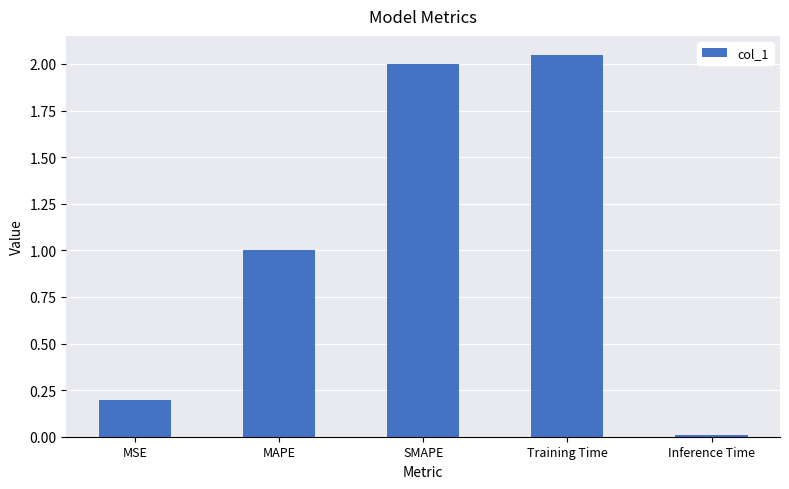

Rank the categories by value from highest to lowest.

Training Time, SMAPE, MAPE, MSE, Inference Time